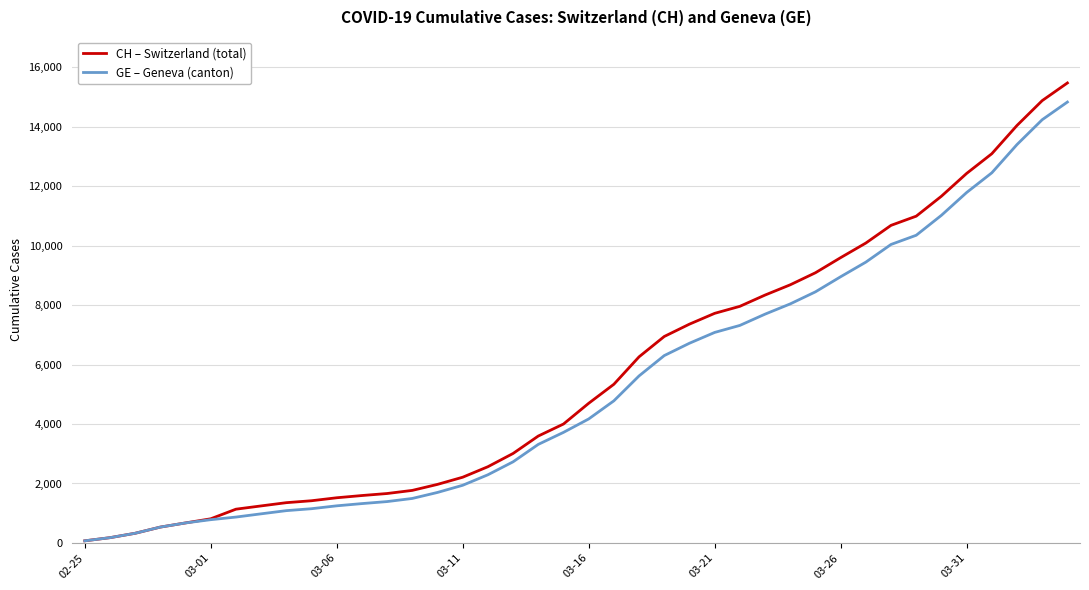

Which series has the widest spread of values?

CH – Switzerland (total)